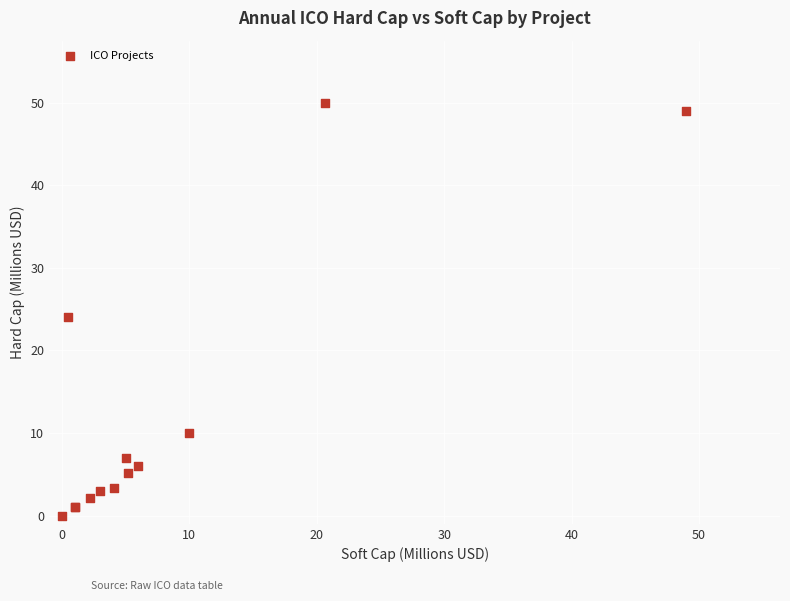

What Y value in the scatter plot is closest to 25?

24.0